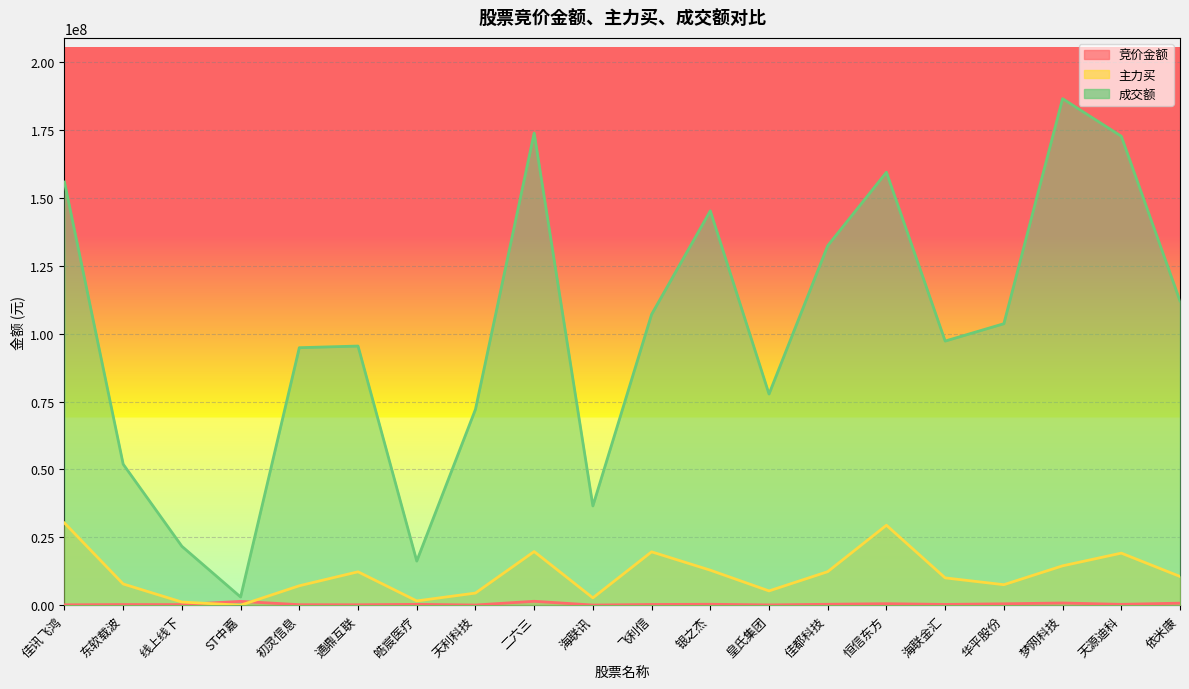

What is the label of the 11th point from the left?

飞利信